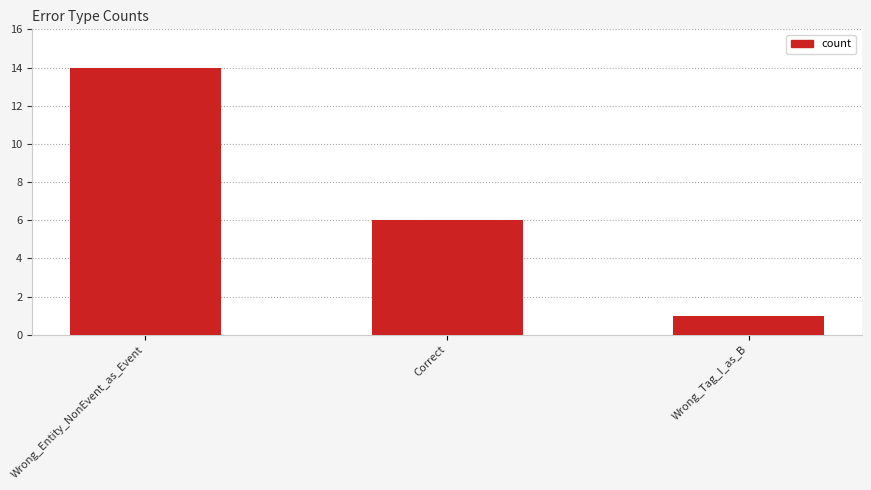

Reading right to left, what are all the values shown in this chart?

Wrong_Tag_I_as_B=1	Correct=6	Wrong_Entity_NonEvent_as_Event=14